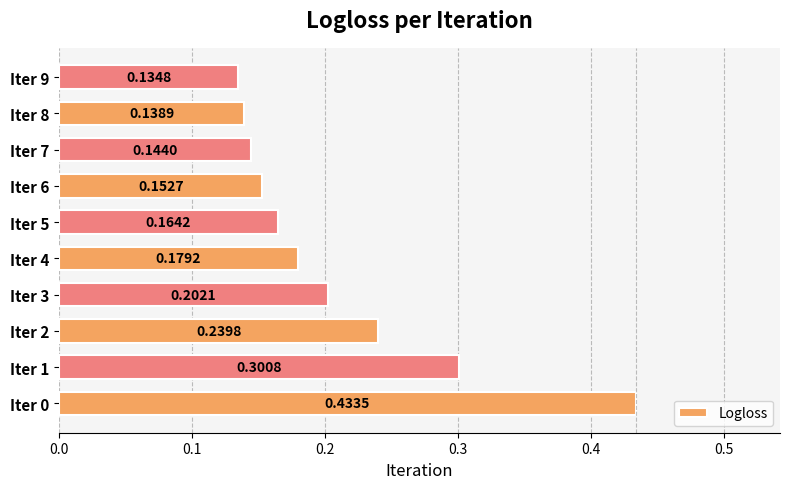

Rank the categories by value from lowest to highest.

Iter 9, Iter 8, Iter 7, Iter 6, Iter 5, Iter 4, Iter 3, Iter 2, Iter 1, Iter 0